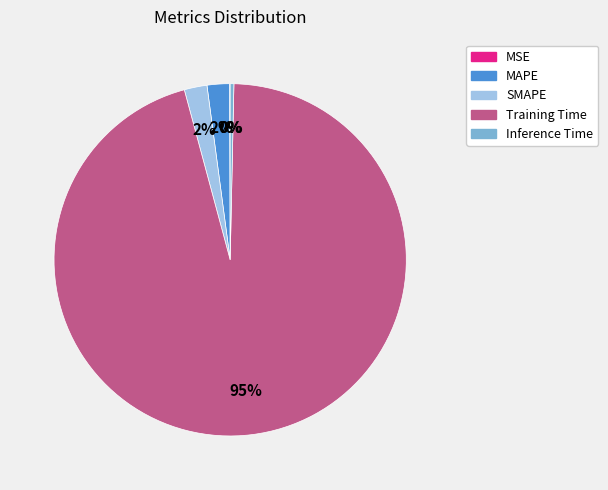

To the nearest percent, what is the combined percentage of Inference Time and Training Time?

96%